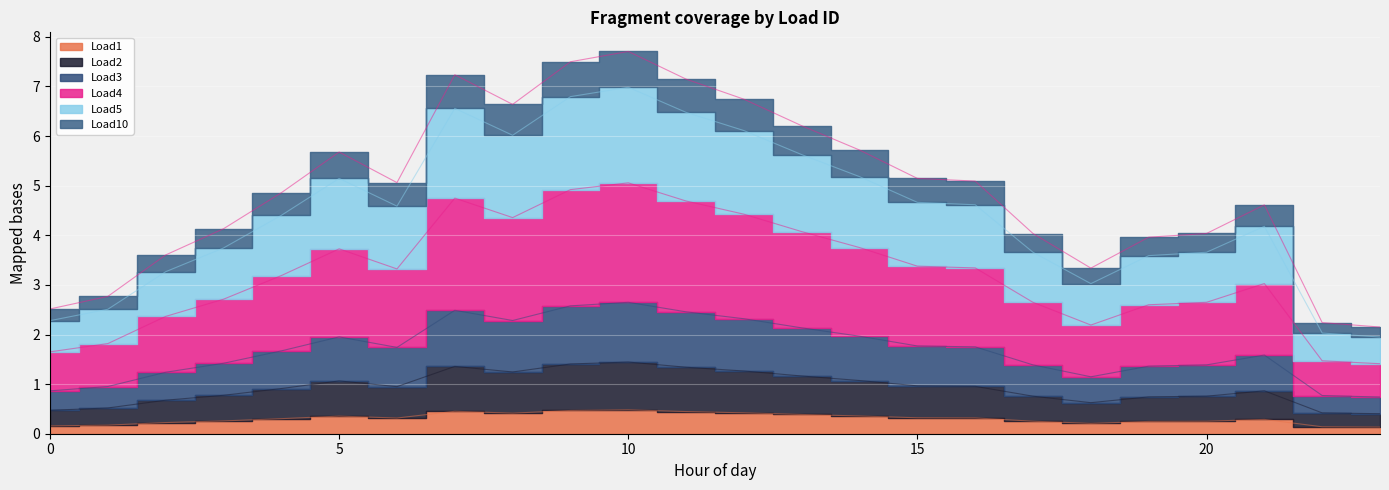

Does the chart display data point markers on the line(s)?

No